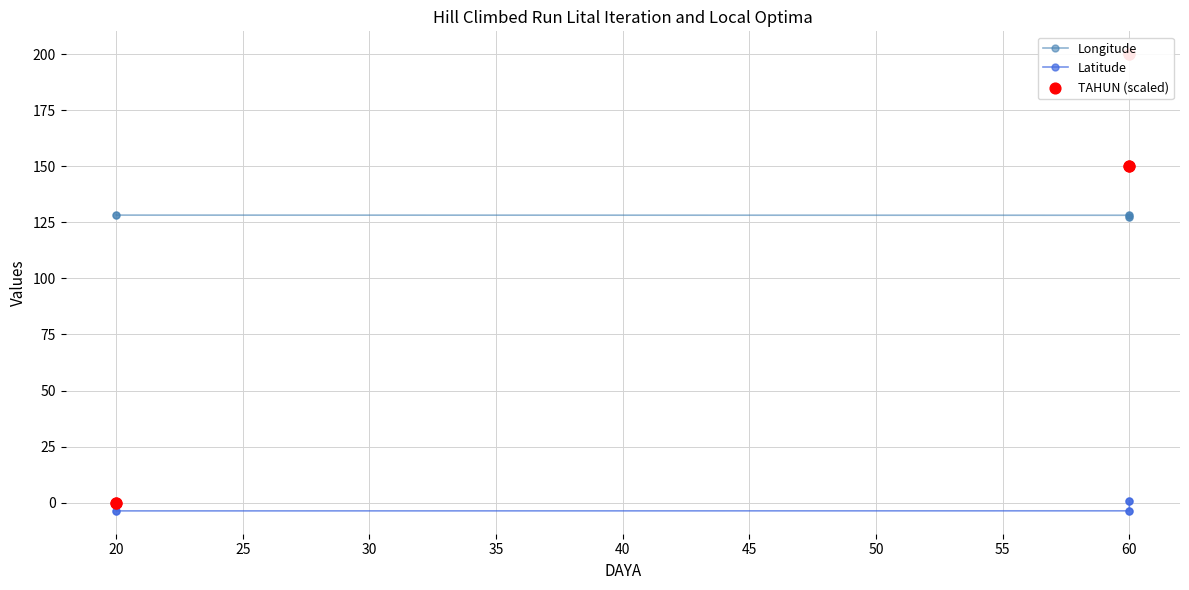

What are all the series names shown in the legend?

Longitude, Latitude, TAHUN (scaled)